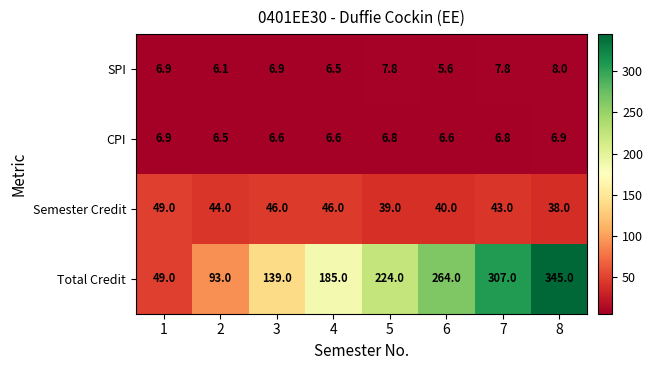

At how many categories does at least one series exceed 17?

8